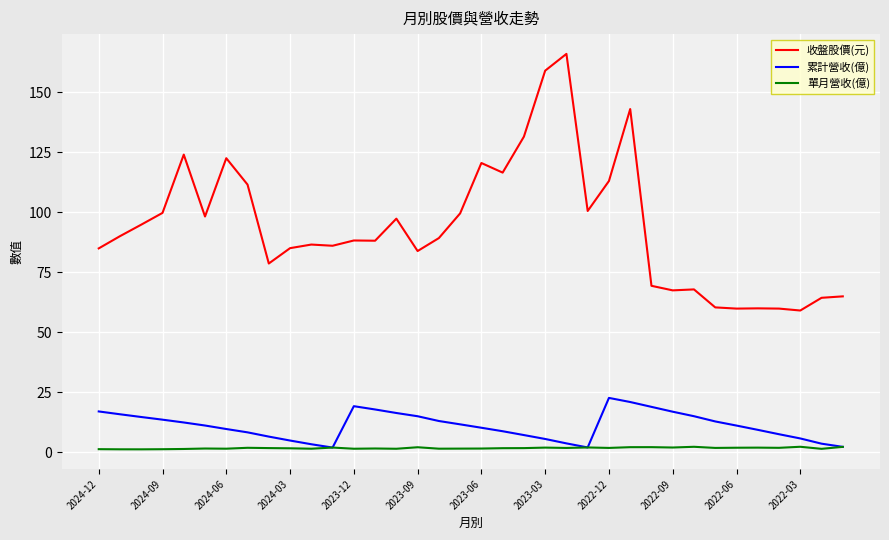

What is the highest value of the 收盤股價(元) series?

166.0